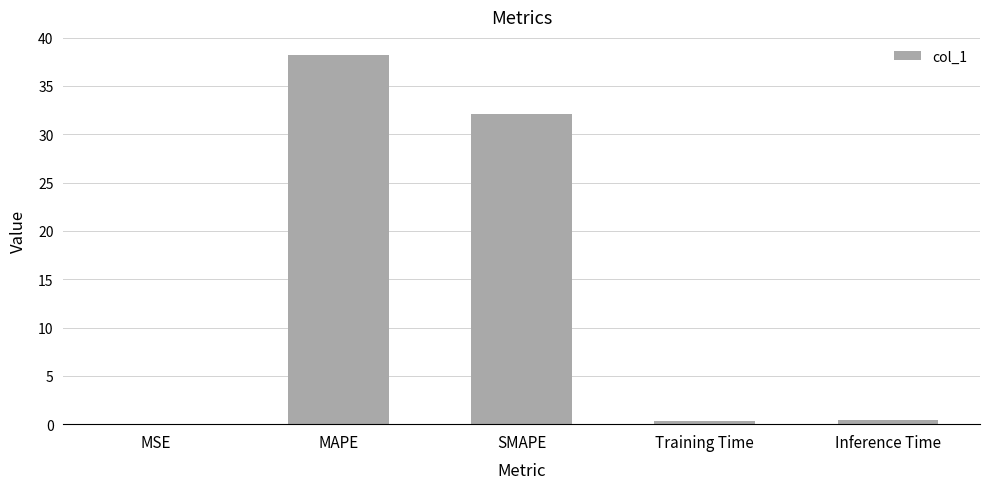

What is the greatest value displayed?

38.2